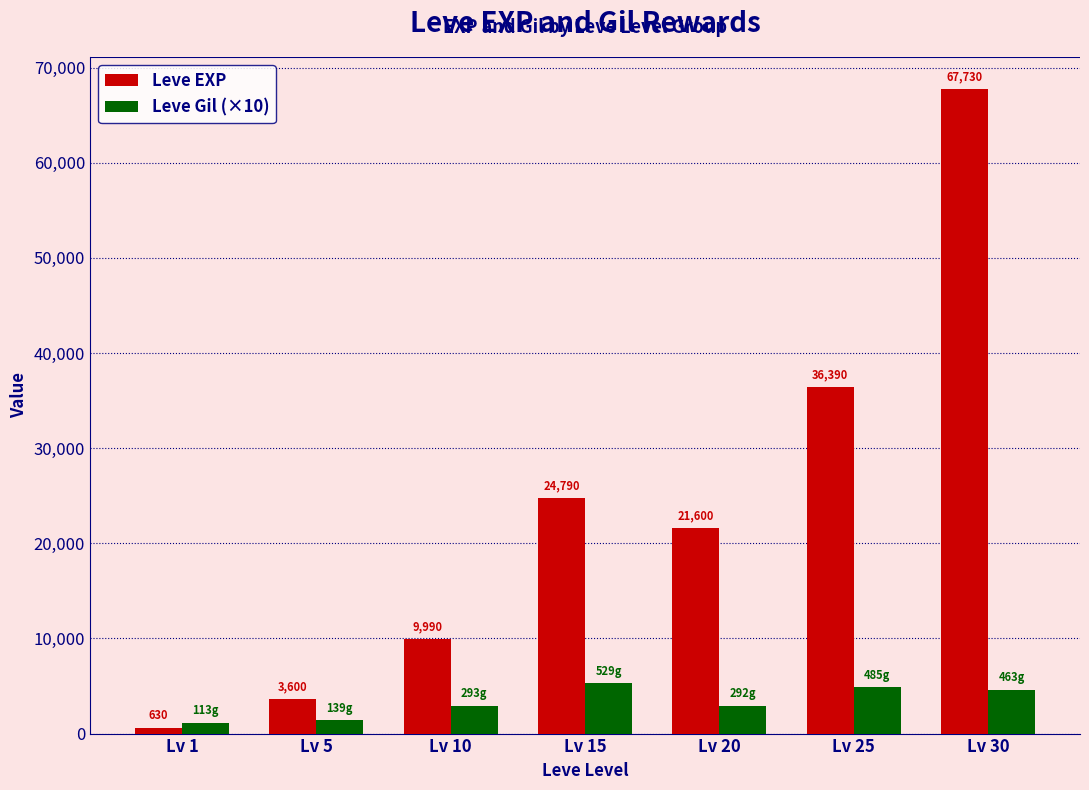

How many data points in Leve EXP are less than 21600?

3